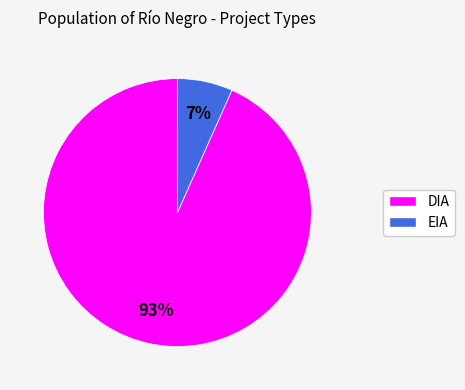

Is it true that DIA is 99% of the pie?

False